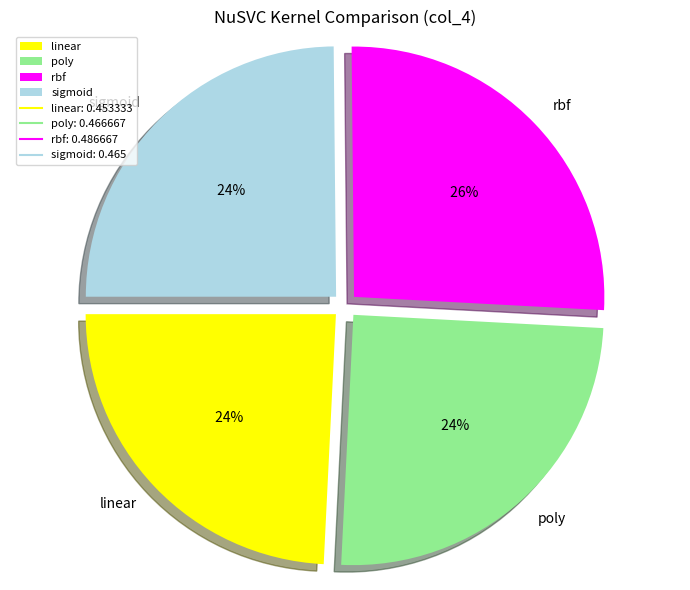

True or false: rbf accounts for 26% of the total.

True